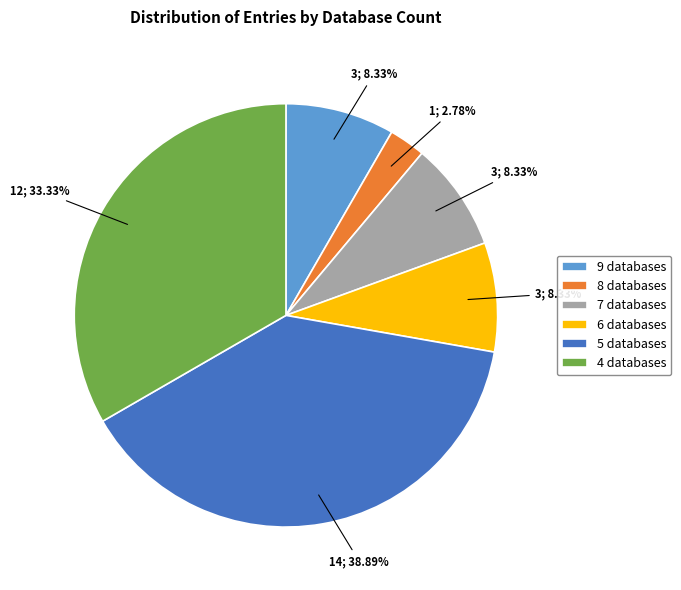

Combined, do 9 databases and 4 databases account for over 50%?

No